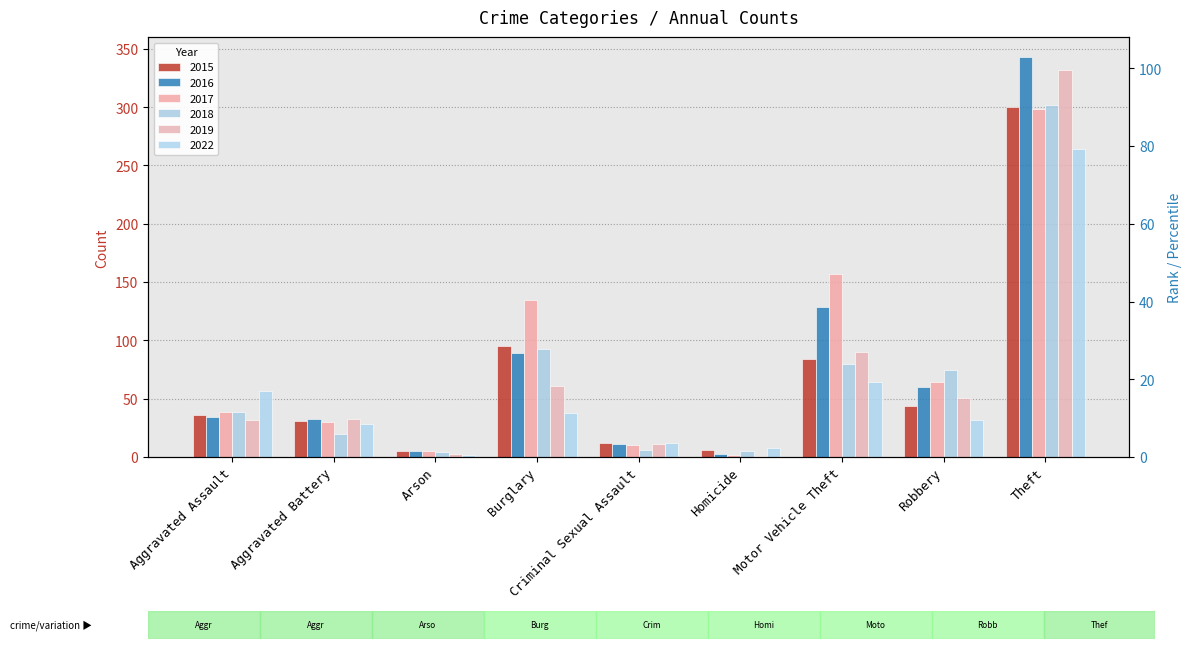

What position from the right is Homicide?

4